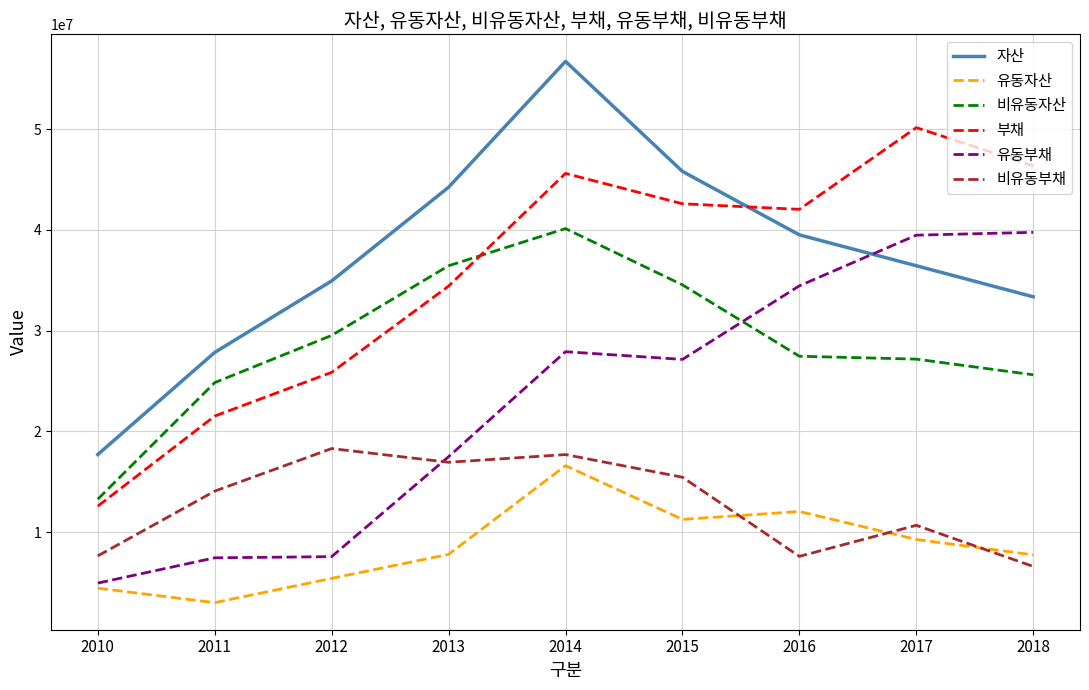

What is the maximum value for 부채?

50148866